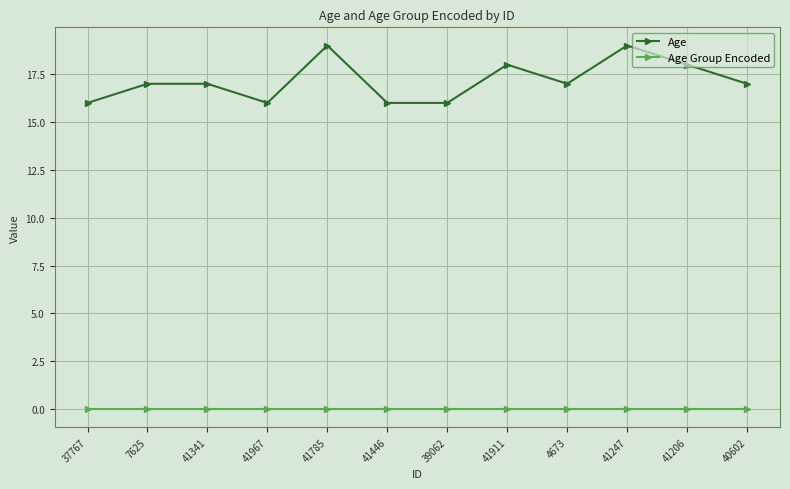

Is this an area chart (filled region under the line)?

No